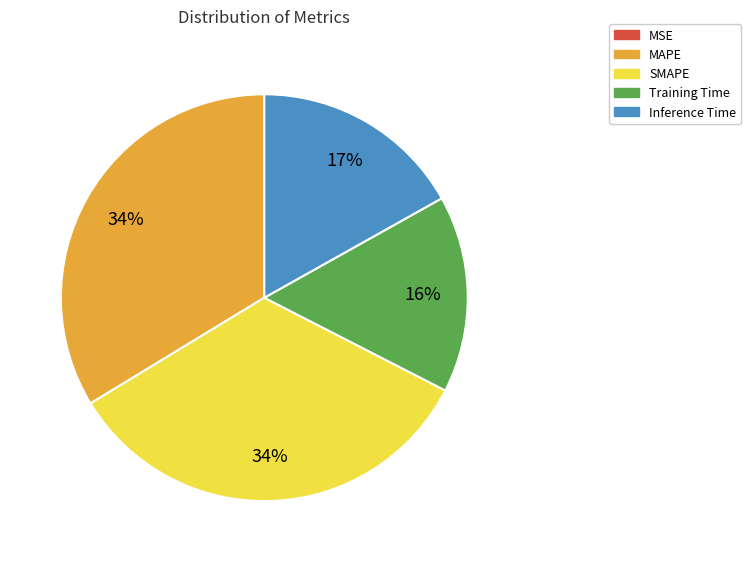

To the nearest percent, what is the difference between the largest and smallest slice percentages?

34%